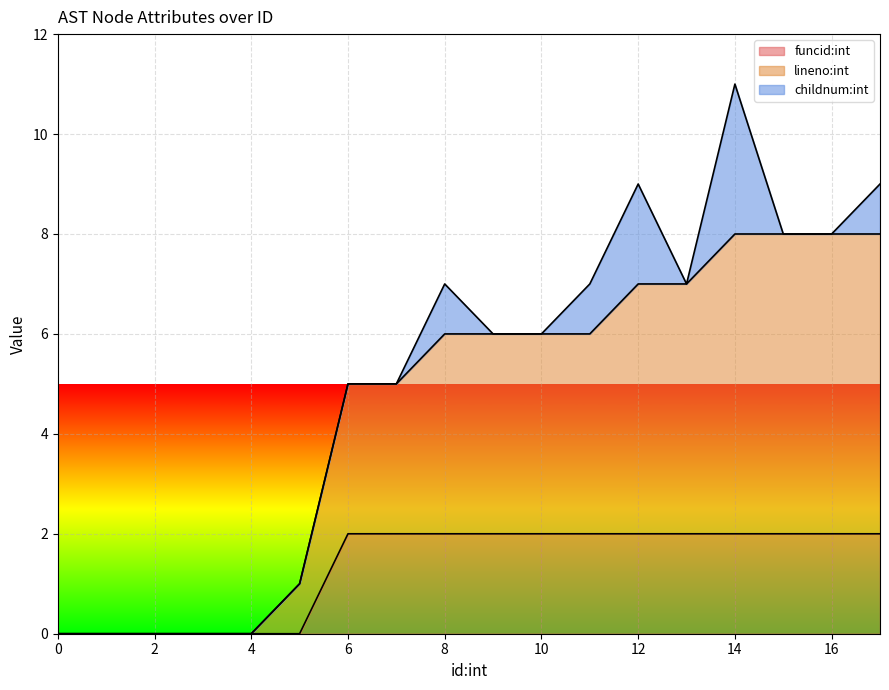

How many lines are shown in the chart?

3